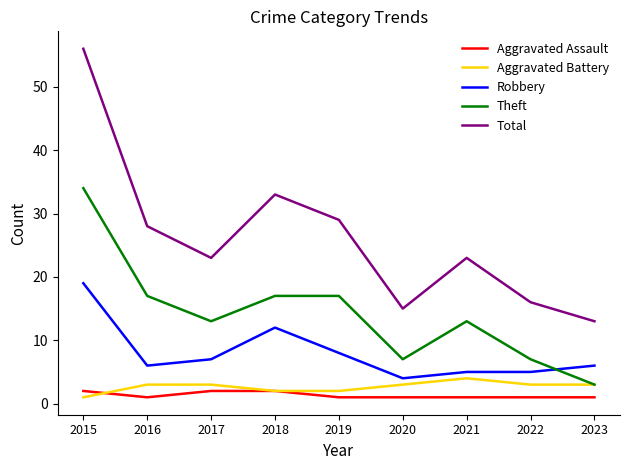

Reading right to left, list all the values displayed in this chart.

Aggravated Assault: 2023=1	2022=1	2021=1	2020=1	2019=1	2018=2	2017=2	2016=1	2015=2
Aggravated Battery: 2023=3	2022=3	2021=4	2020=3	2019=2	2018=2	2017=3	2016=3	2015=1
Robbery: 2023=6	2022=5	2021=5	2020=4	2019=8	2018=12	2017=7	2016=6	2015=19
Theft: 2023=3	2022=7	2021=13	2020=7	2019=17	2018=17	2017=13	2016=17	2015=34
Total: 2023=13	2022=16	2021=23	2020=15	2019=29	2018=33	2017=23	2016=28	2015=56